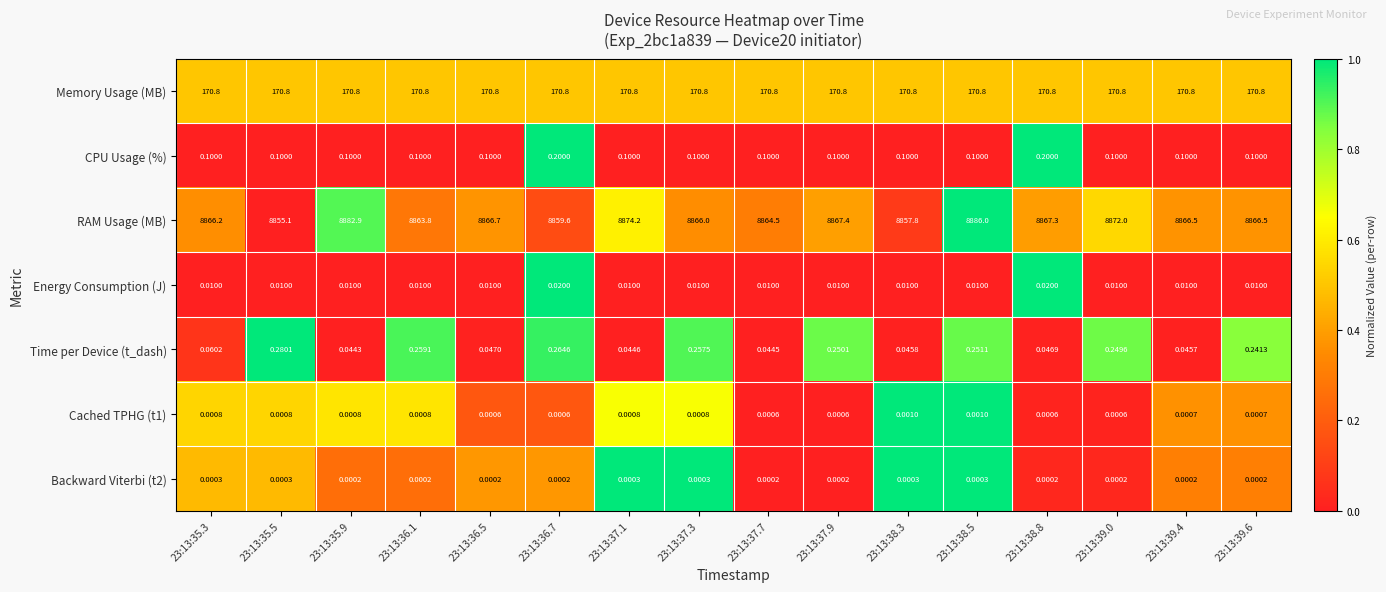

Which series has the largest total across all categories?

RAM Usage (MB)